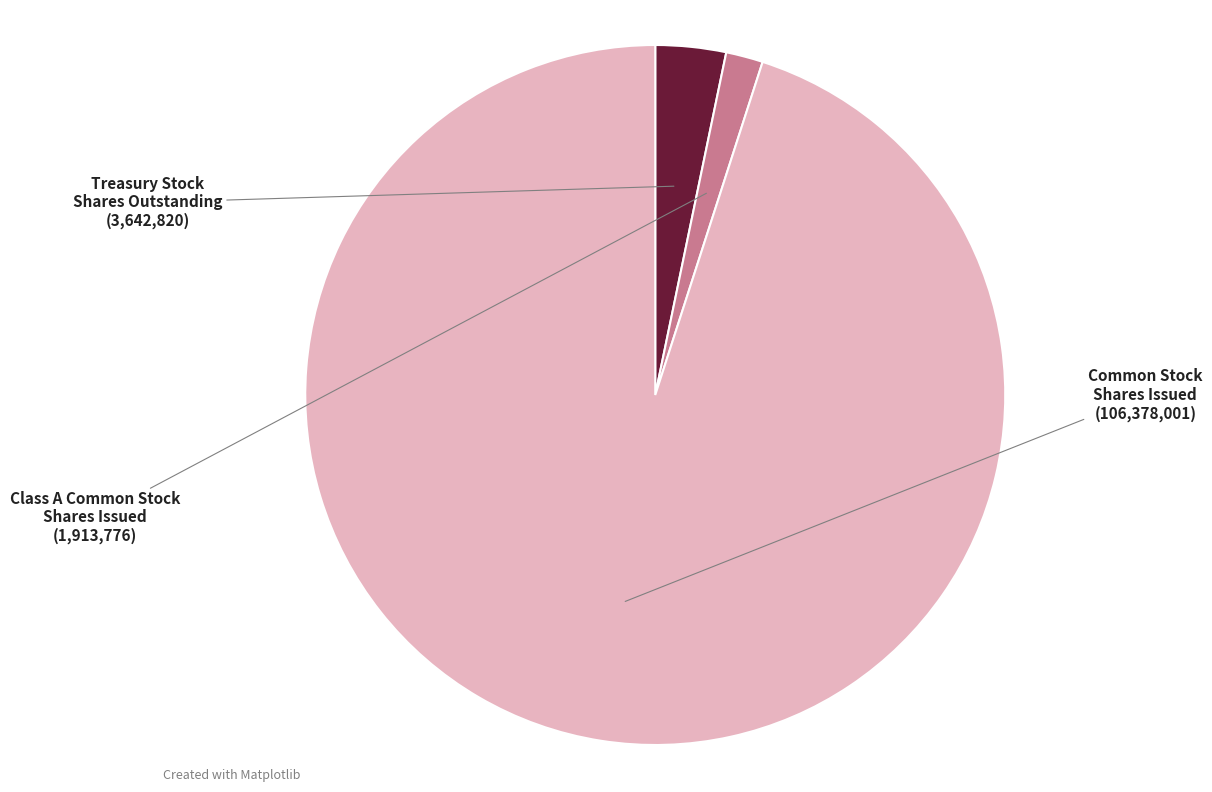

Is there a majority slice in this chart?

Yes